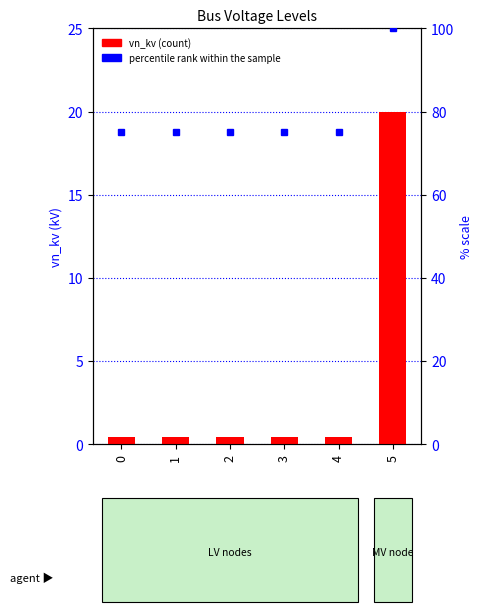

Reading left to right, list all the values displayed in this chart.

vn_kv: 0=0.4	1=0.4	2=0.4	3=0.4	4=0.4	5=20.0
percentile rank within the sample: 0=75.0	1=75.0	2=75.0	3=75.0	4=75.0	5=100.0